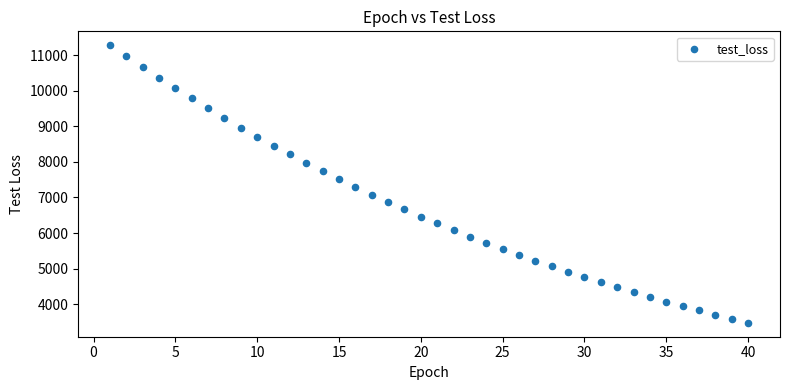

What is the range of Y values (max minus min)?

7799.9